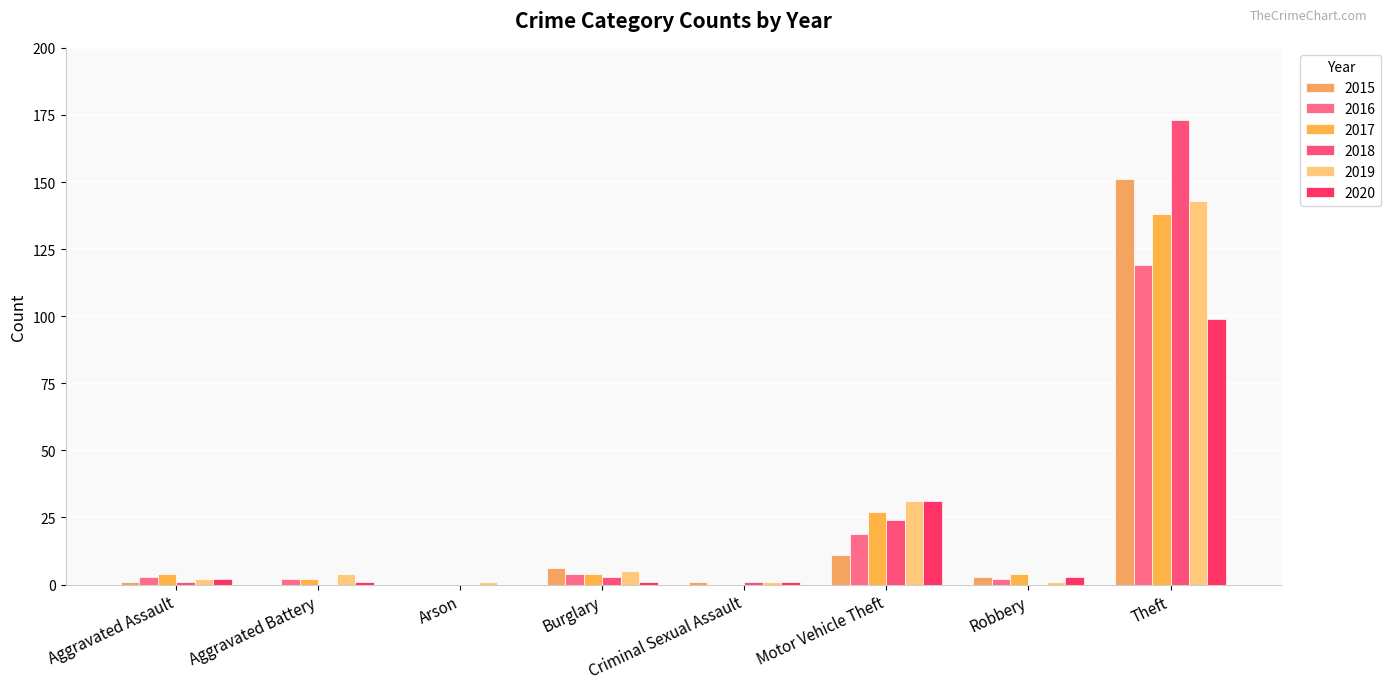

Is it true that 2015 equals 0 at Aggravated Battery?

True